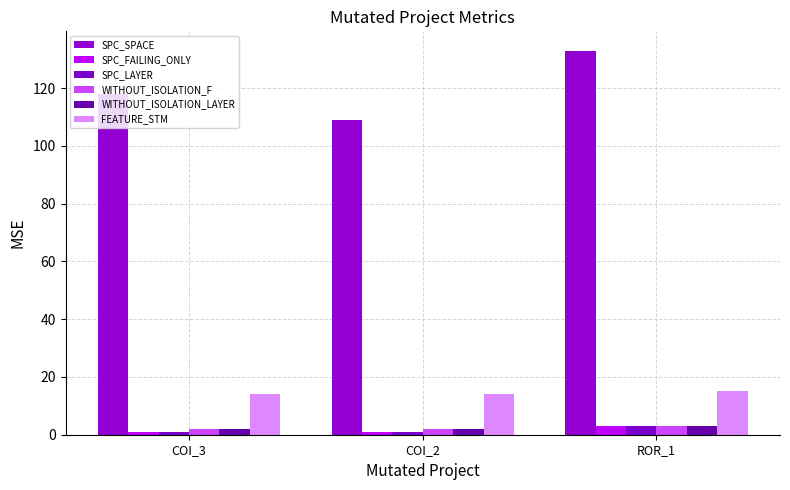

Which series changed the most between COI_3 and COI_2?

SPC_SPACE